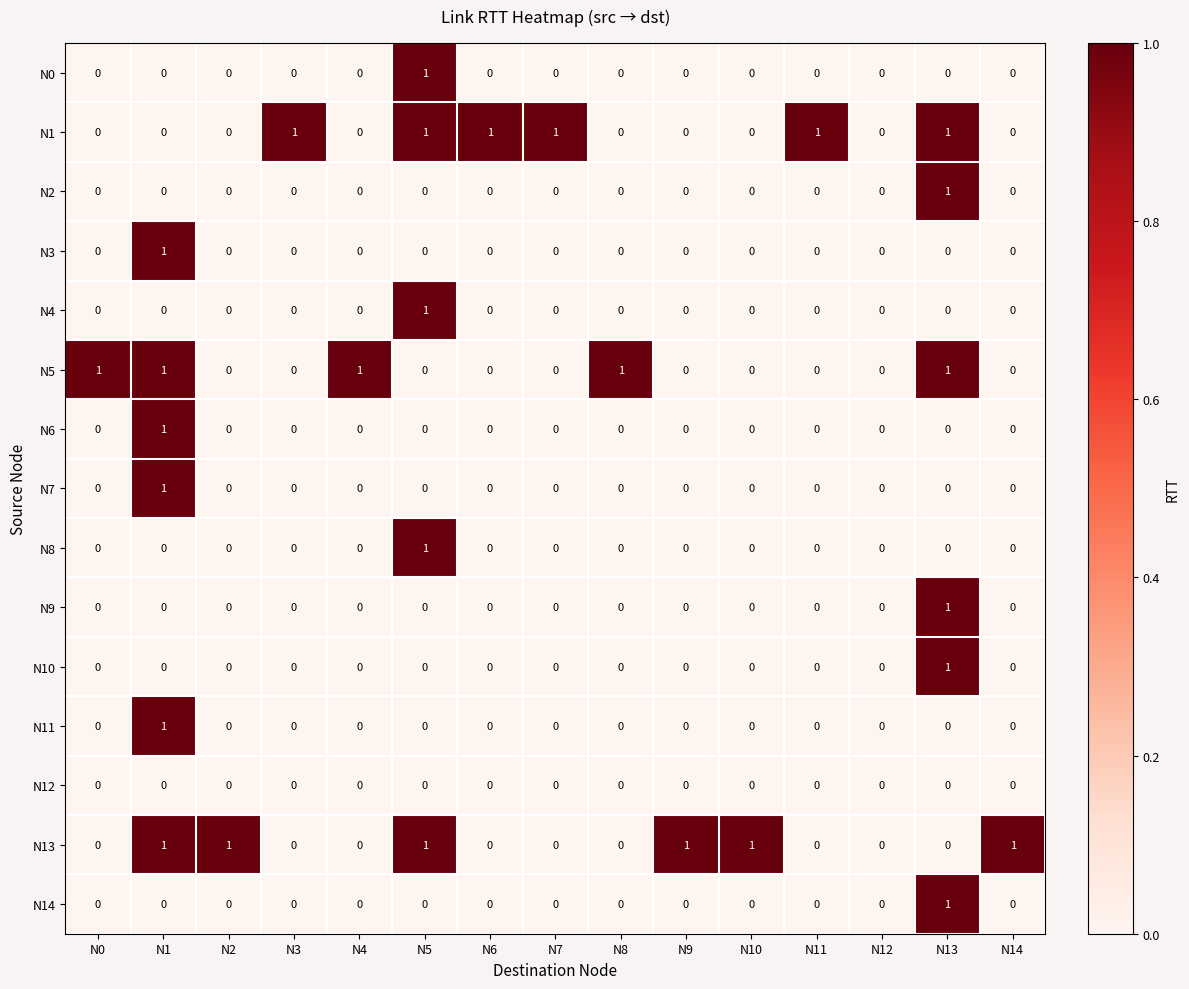

How many values in N7 are above zero?

1